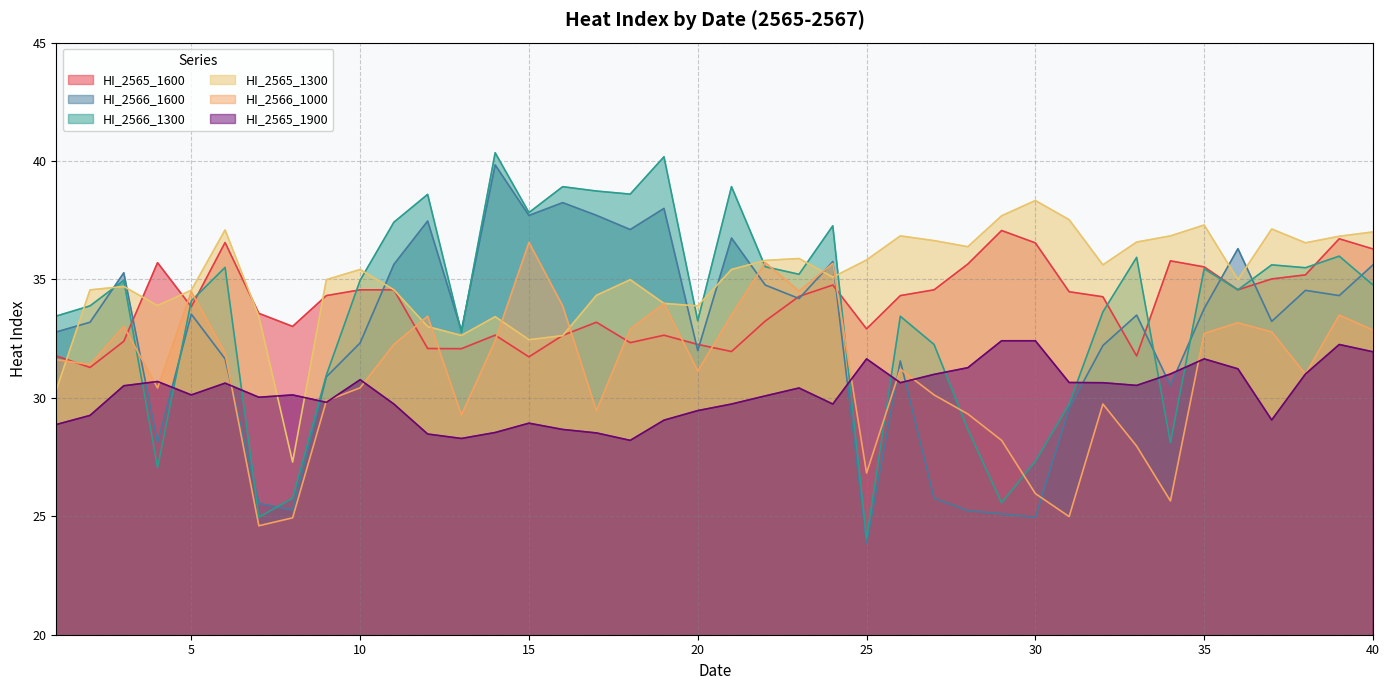

Does the chart display data point markers on the line(s)?

No